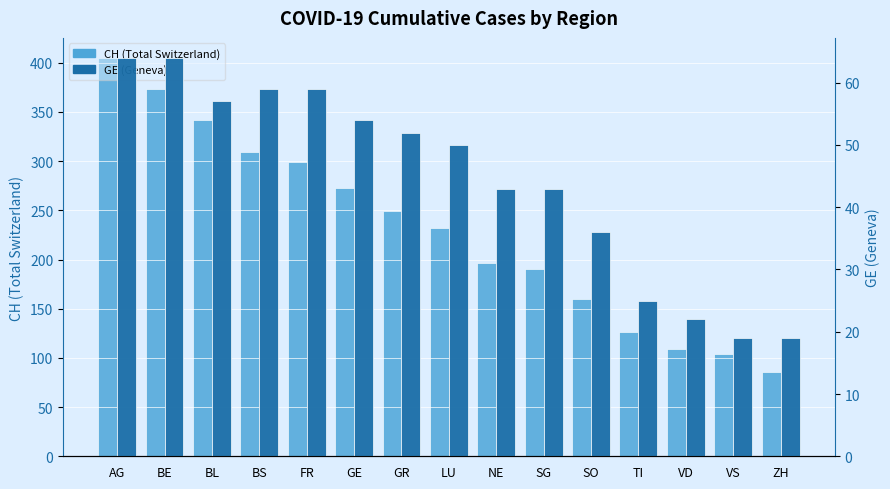

Is the value of GE (Geneva) at AG greater than the value of CH (Total Switzerland) at AG?

No